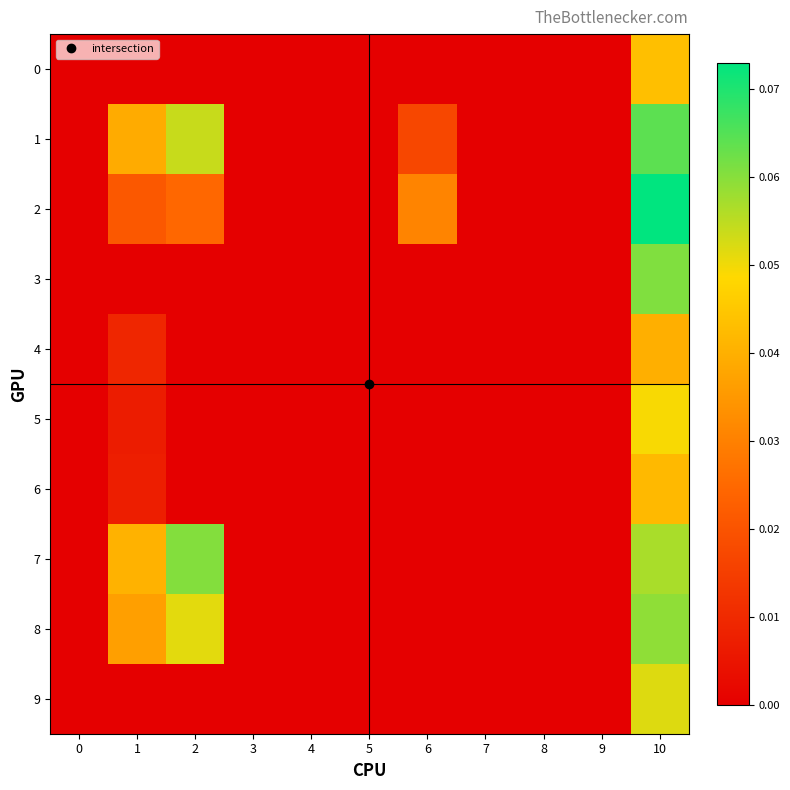

Rank the series by their maximum value, from lowest to highest.

4, 6, 0, 5, 9, 8, 7, 3, 1, 2